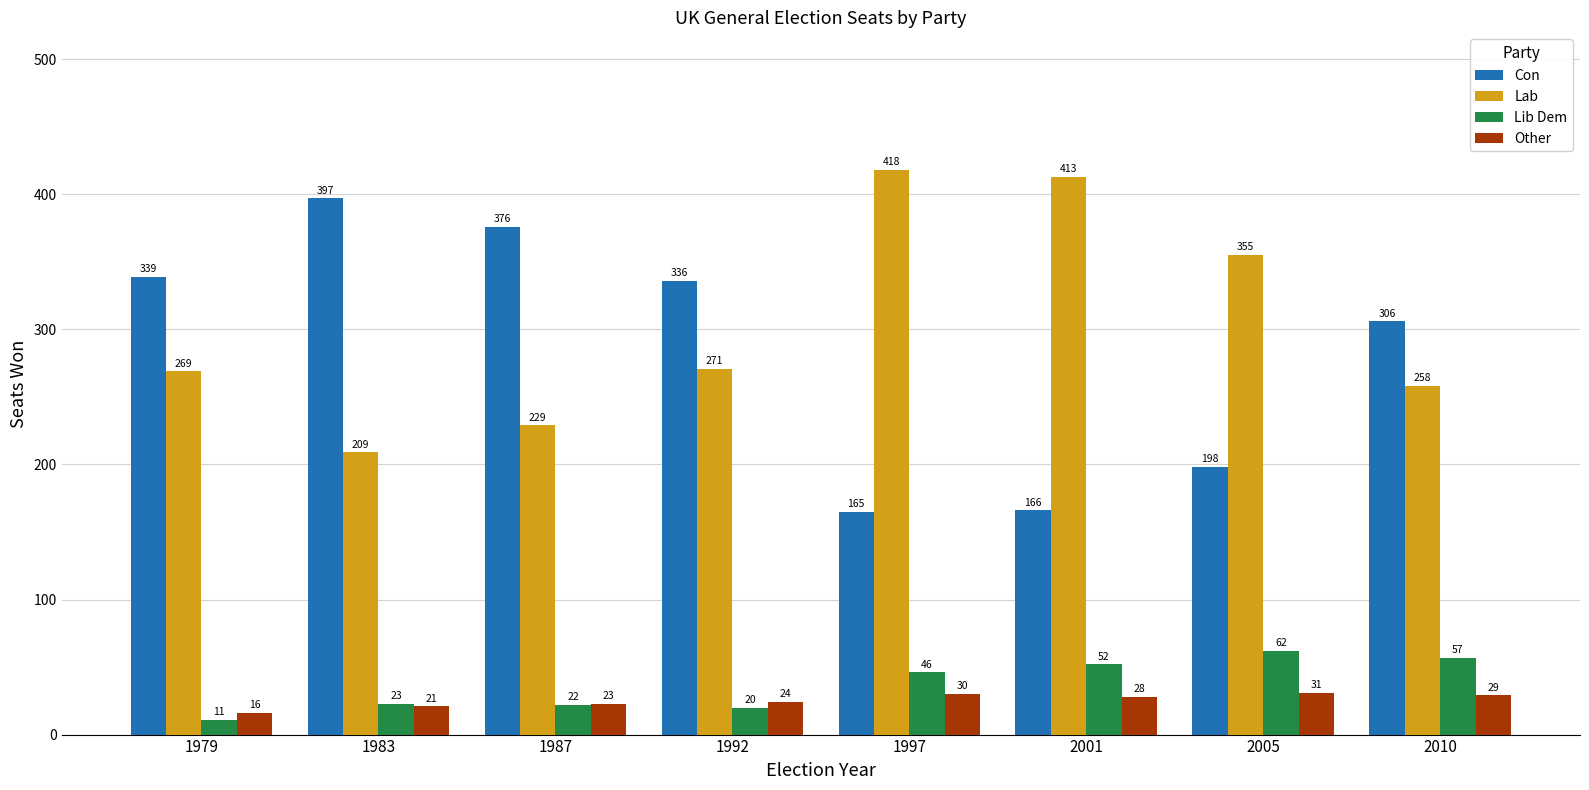

Between 1979 and 2010, which series saw the biggest shift?

Lib Dem